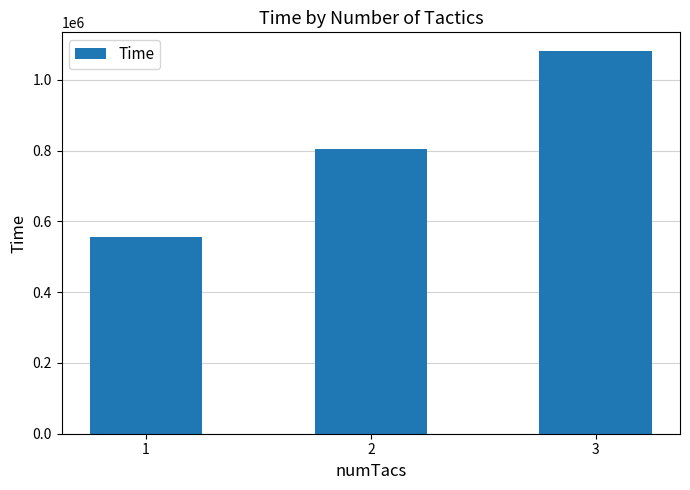

What is the difference between the maximum and second lowest values?

275192